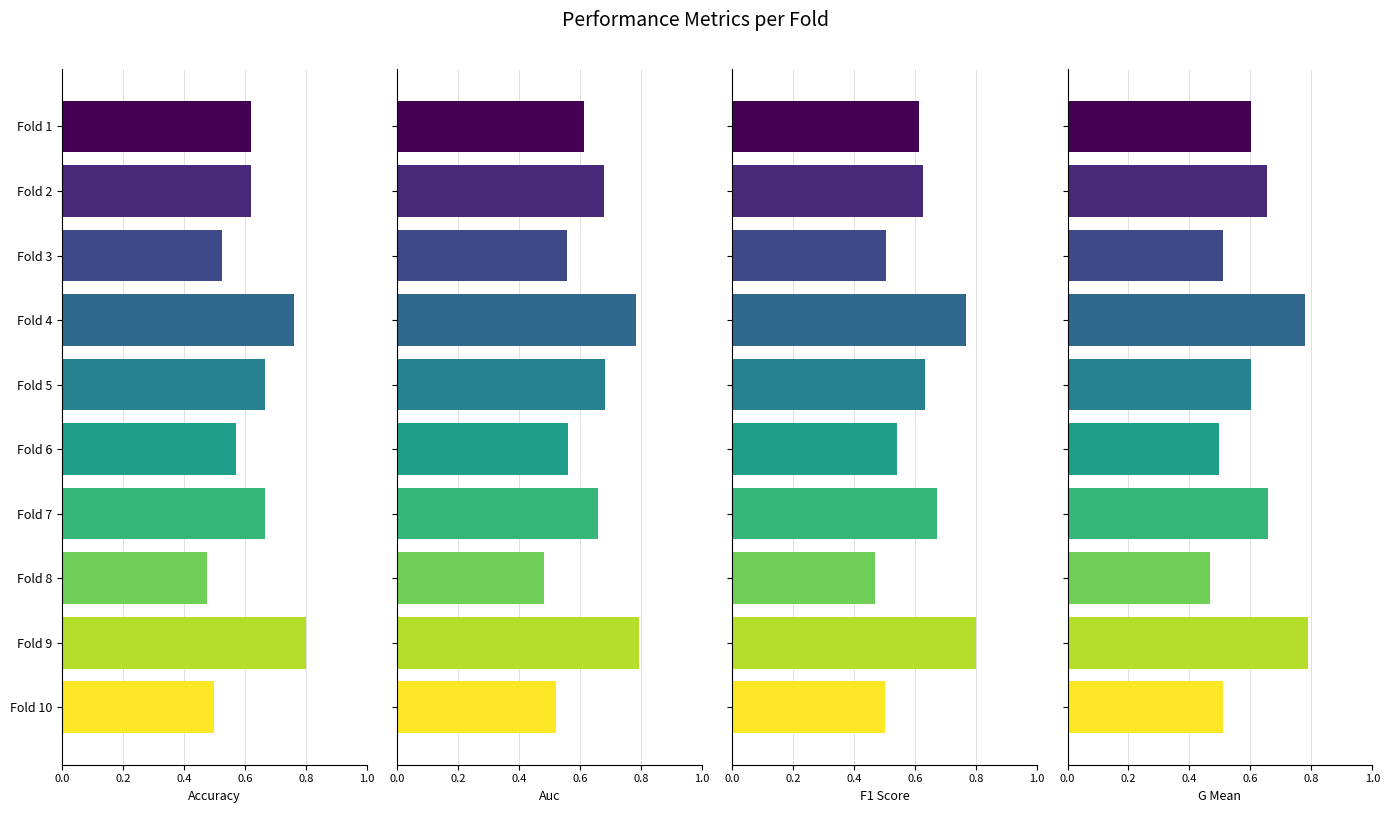

How many bars are there in total?

40